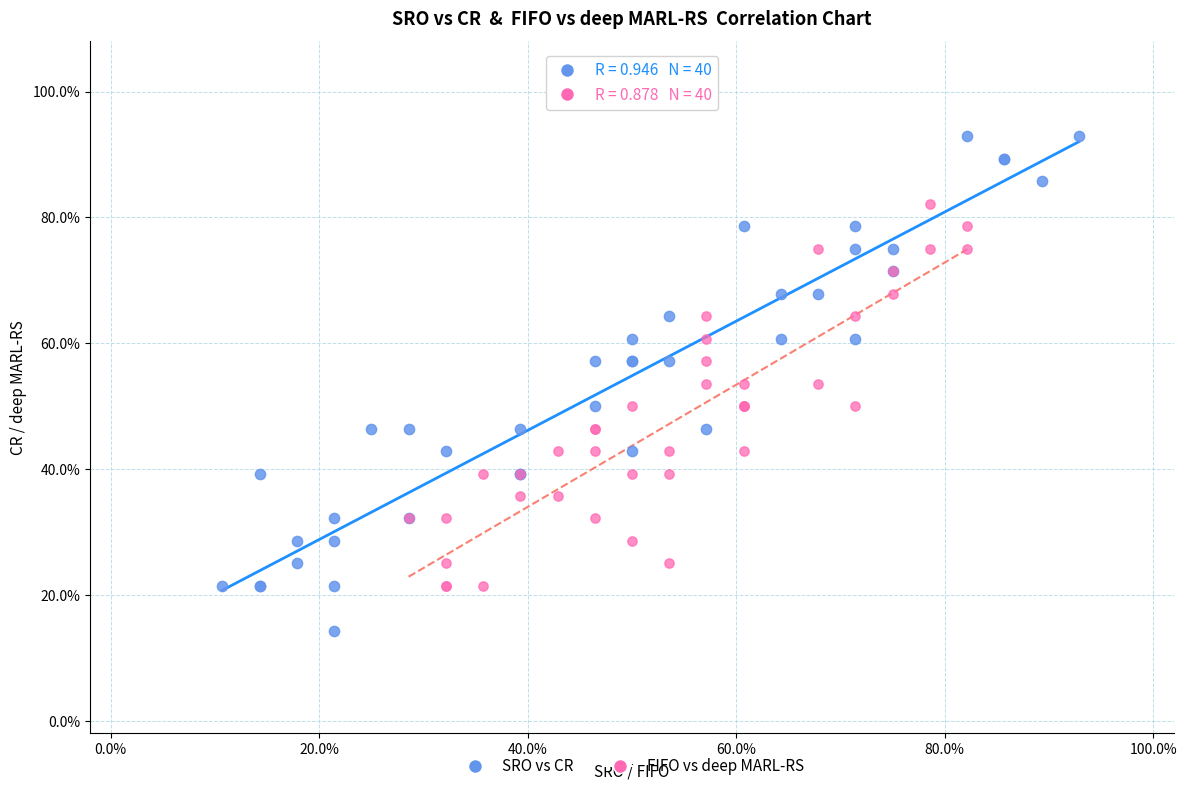

Which series reaches the minimum Y coordinate?

SRO vs CR